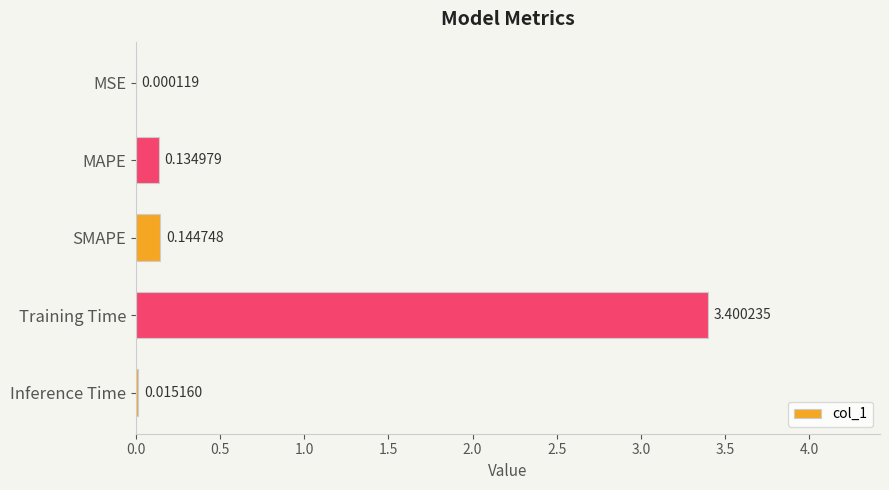

What is the sum of all values?

3.7